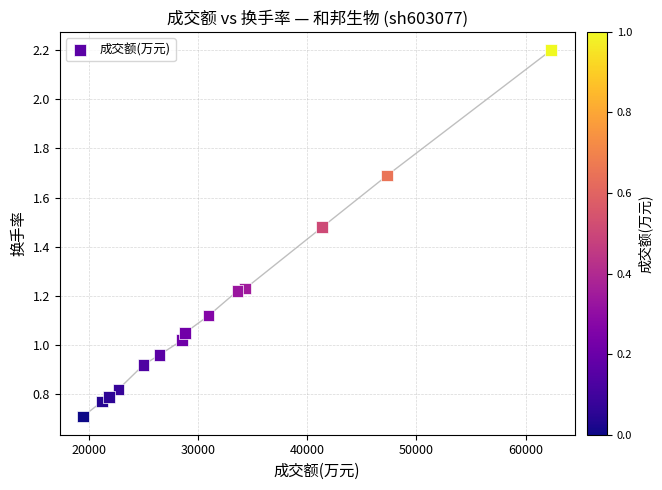

What is the range of X values (max minus min)?

42877.0